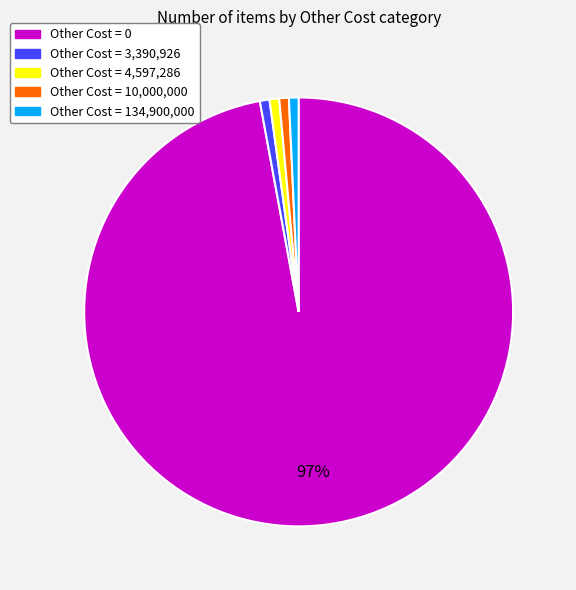

How many slices are in this pie chart?

5